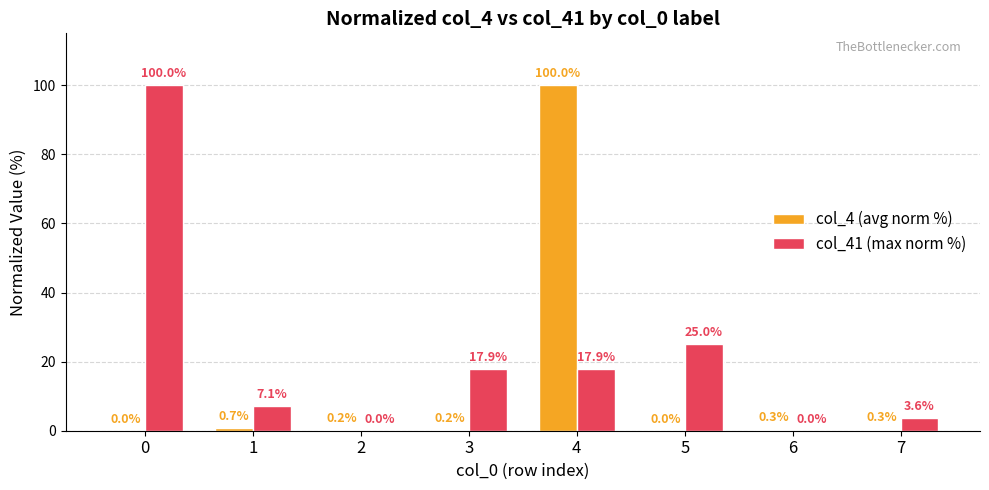

Are the bars grouped side by side (vs. stacked)?

Yes